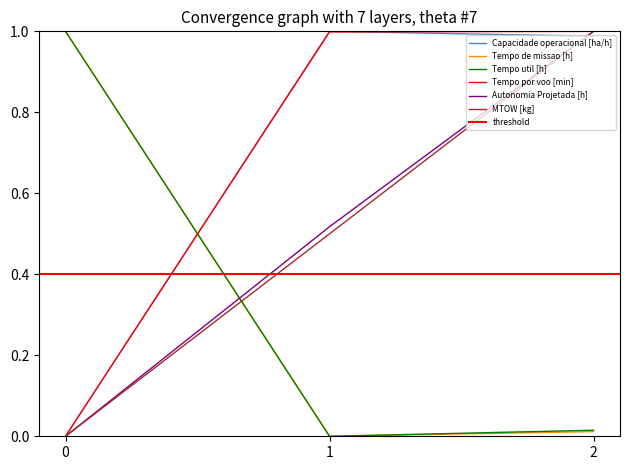

Is this an area chart (filled region under the line)?

No